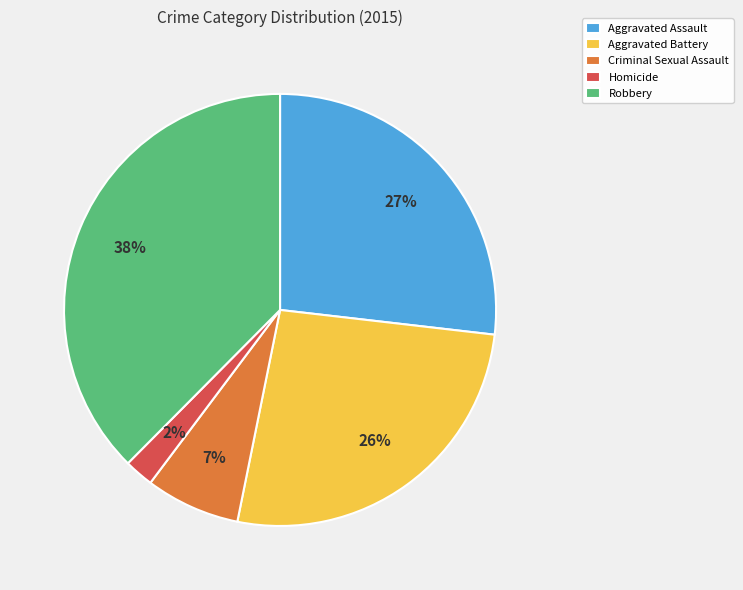

To the nearest percent, what is the combined percentage of Criminal Sexual Assault and Aggravated Assault?

34%